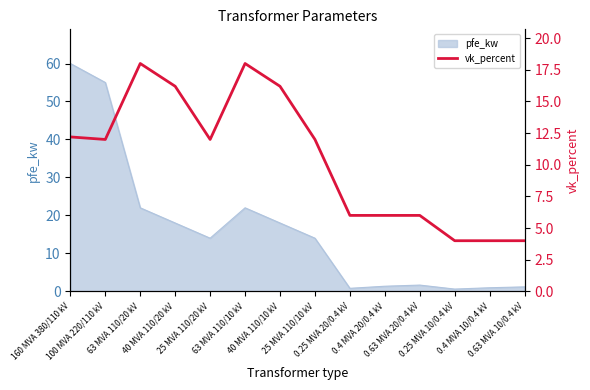

At which label is the value closest to 11?

100 MVA 220/110 kV